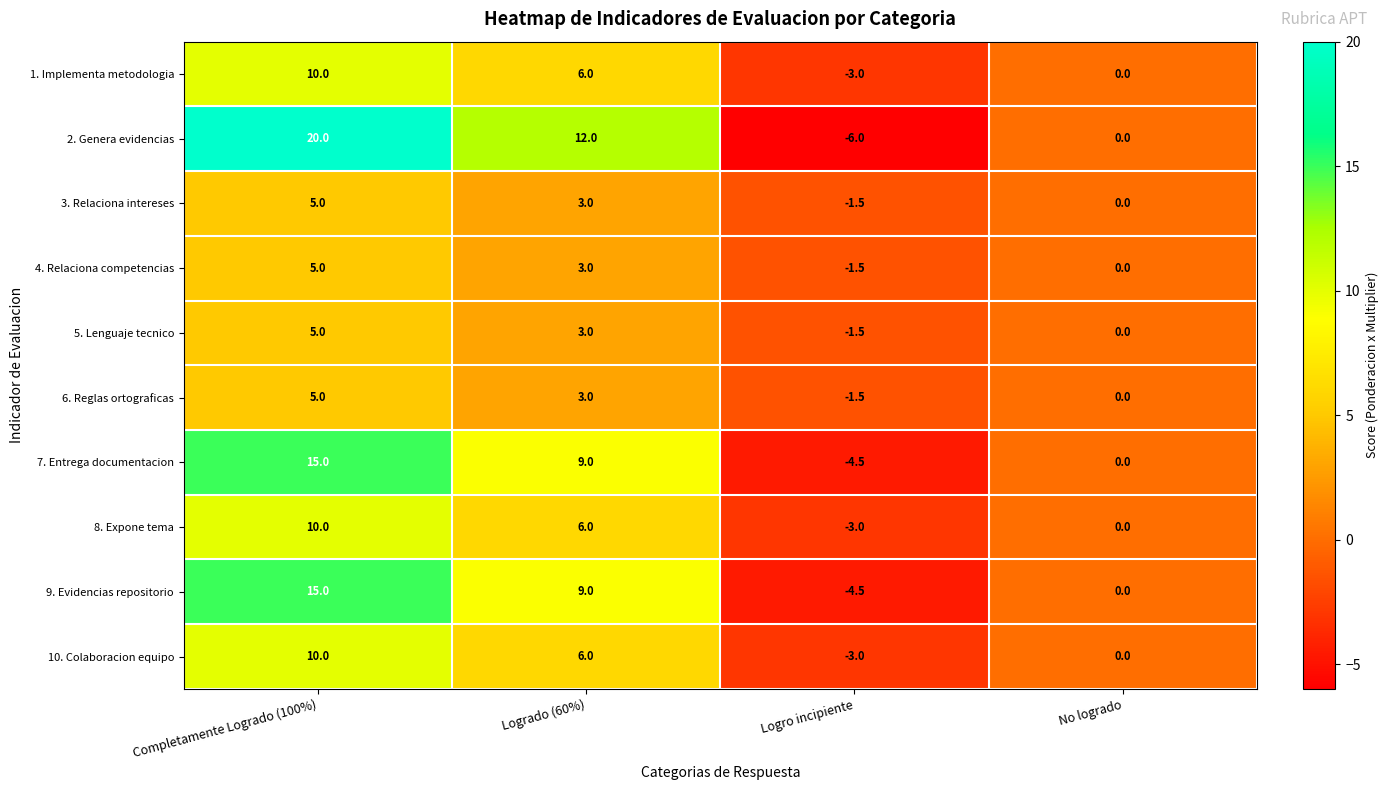

The value of 9. Evidencias repositorio at No logrado is -7.9. True or false?

False